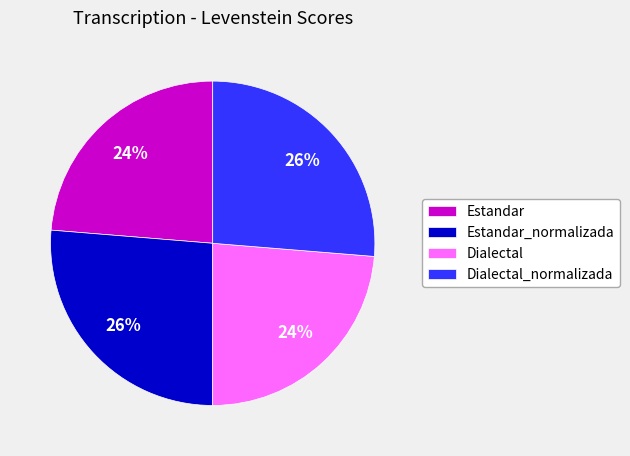

What percentage is the Estandar_normalizada slice, to the nearest percent?

26%